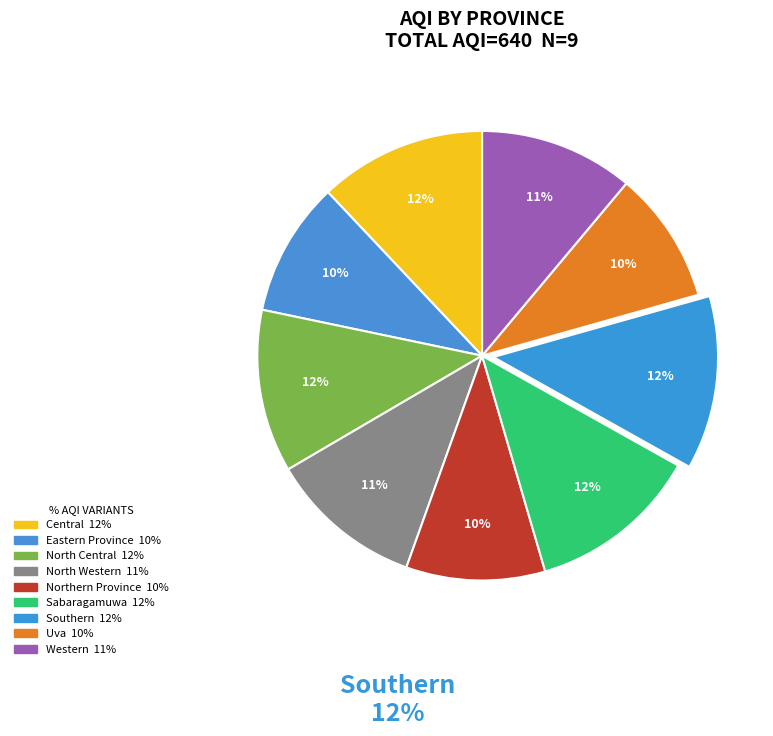

To the nearest percent, what percentage of the pie is North Central?

12%